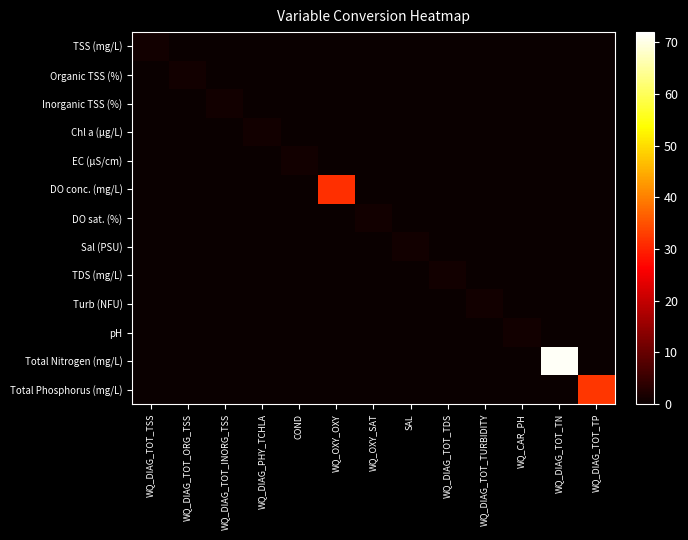

Between WQ_DIAG_PHY_TCHLA and WQ_DIAG_TOT_TDS, which is larger?

WQ_DIAG_PHY_TCHLA